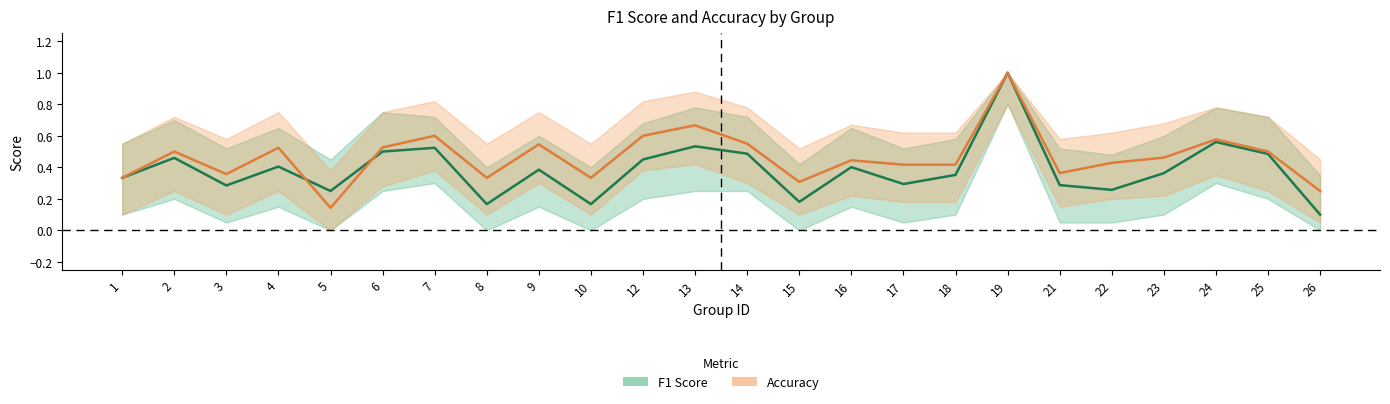

What is the lowest value of the accuracy series?

0.1